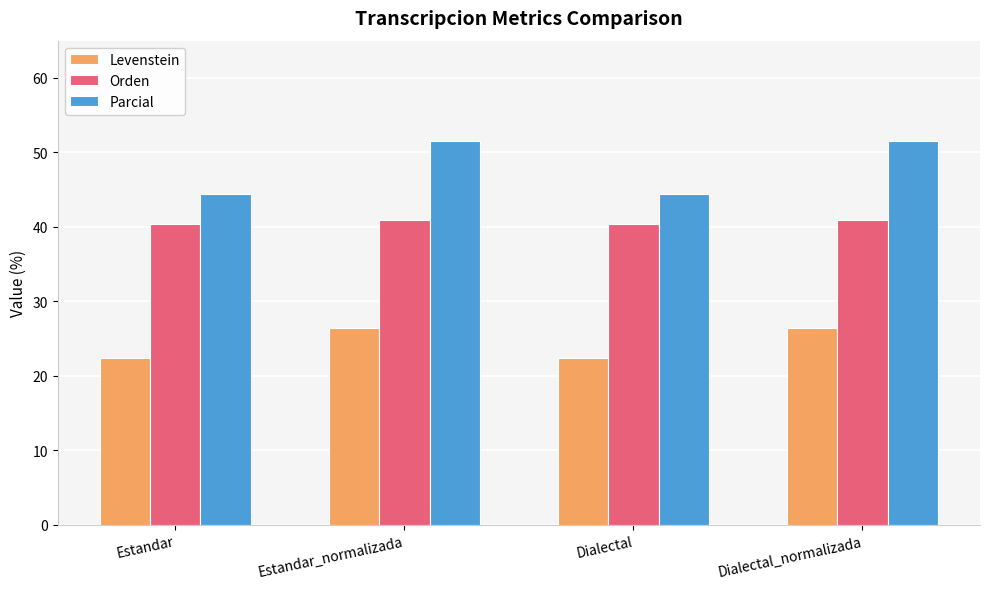

How many values in the Parcial series exceed 51?

2